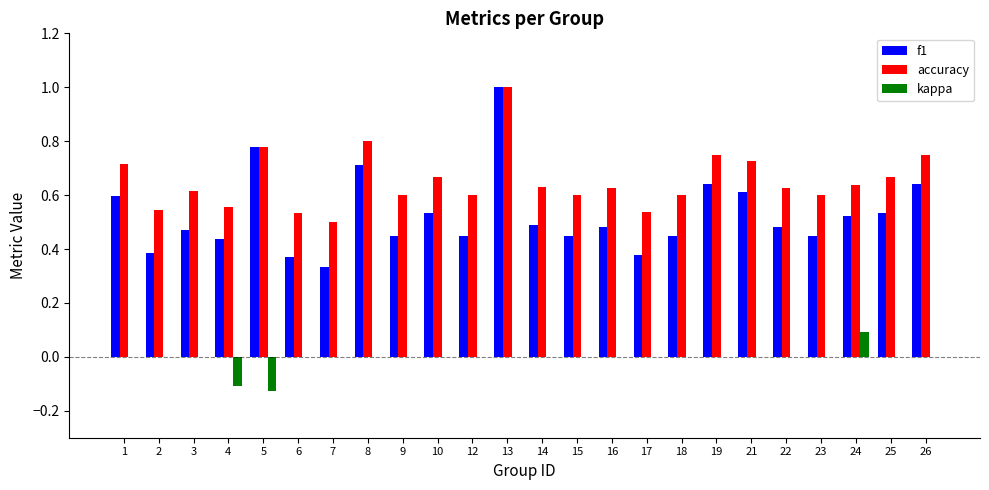

Count the number of categories in the chart.

24